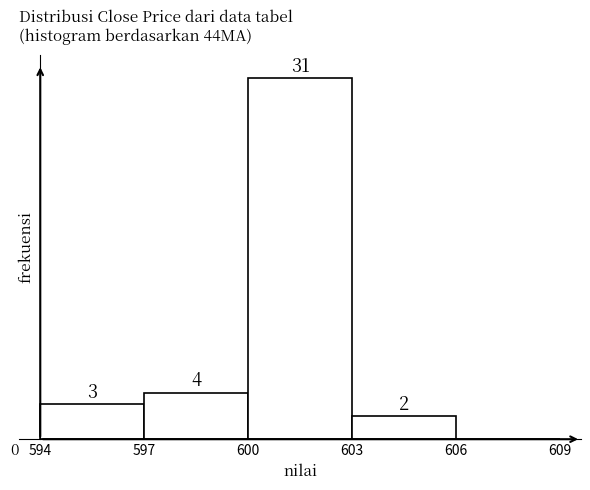

The value at 603 is 0. True or false?

False